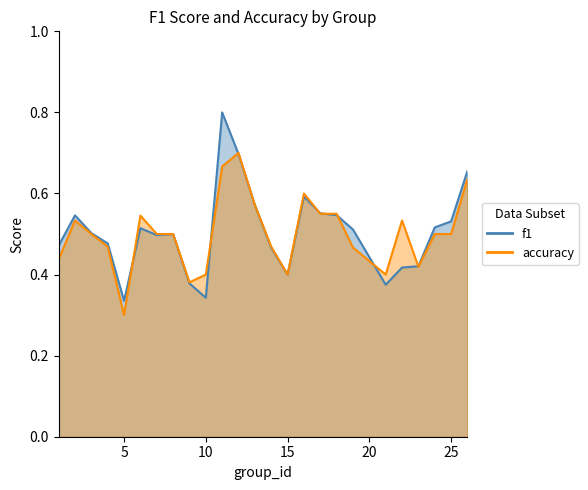

True or false: accuracy and f1 intersect in this chart.

True